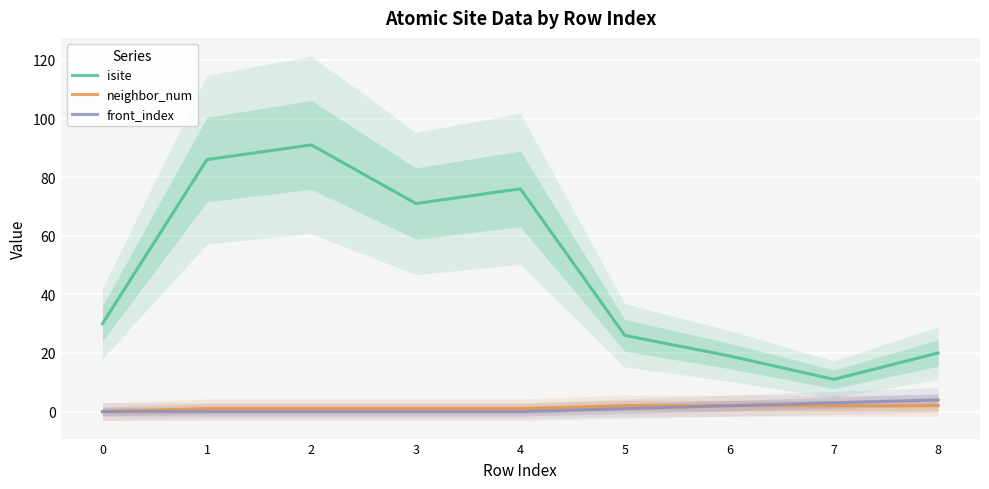

True or false: neighbor_num and front_index cross at least once.

False